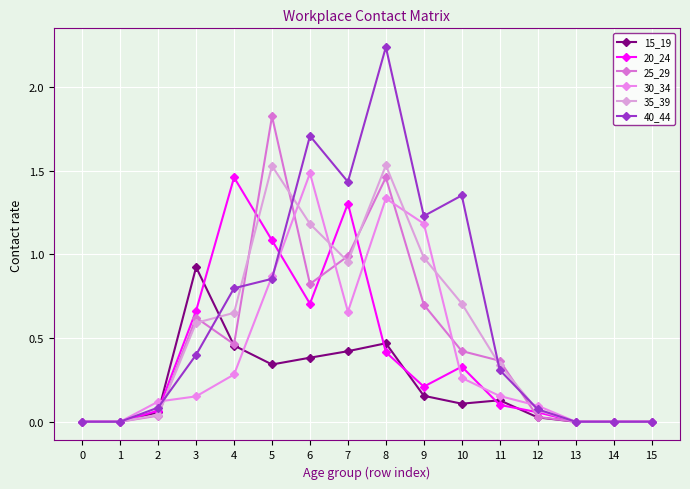

What are all the series names shown in the legend?

15_19, 20_24, 25_29, 30_34, 35_39, 40_44